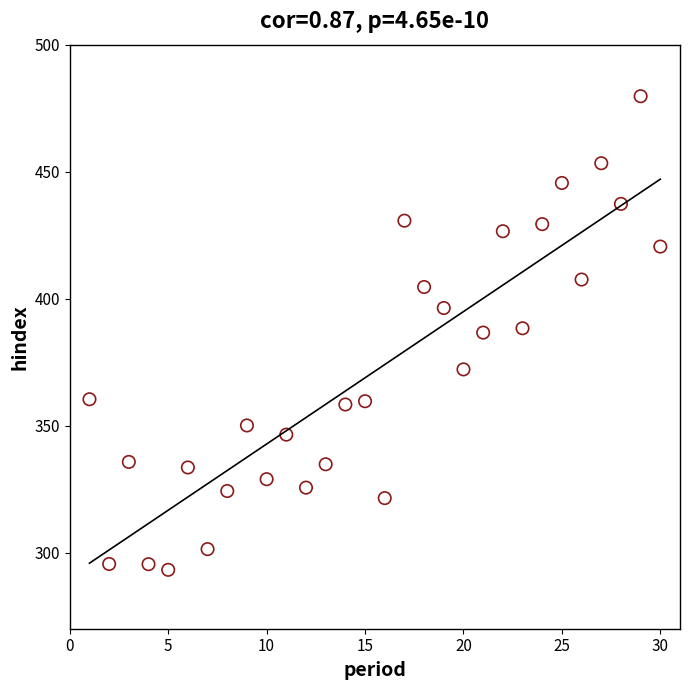

What is the range of Y values (max minus min)?

186.5